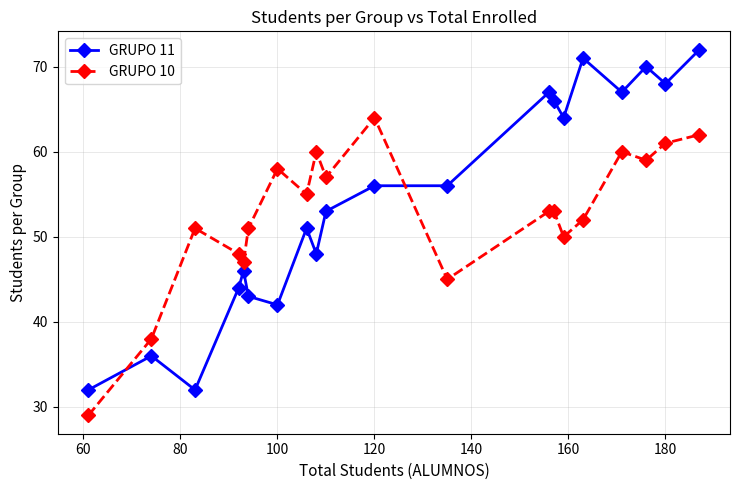

What is the difference between the maximum and minimum values in the GRUPO 11 series?

40